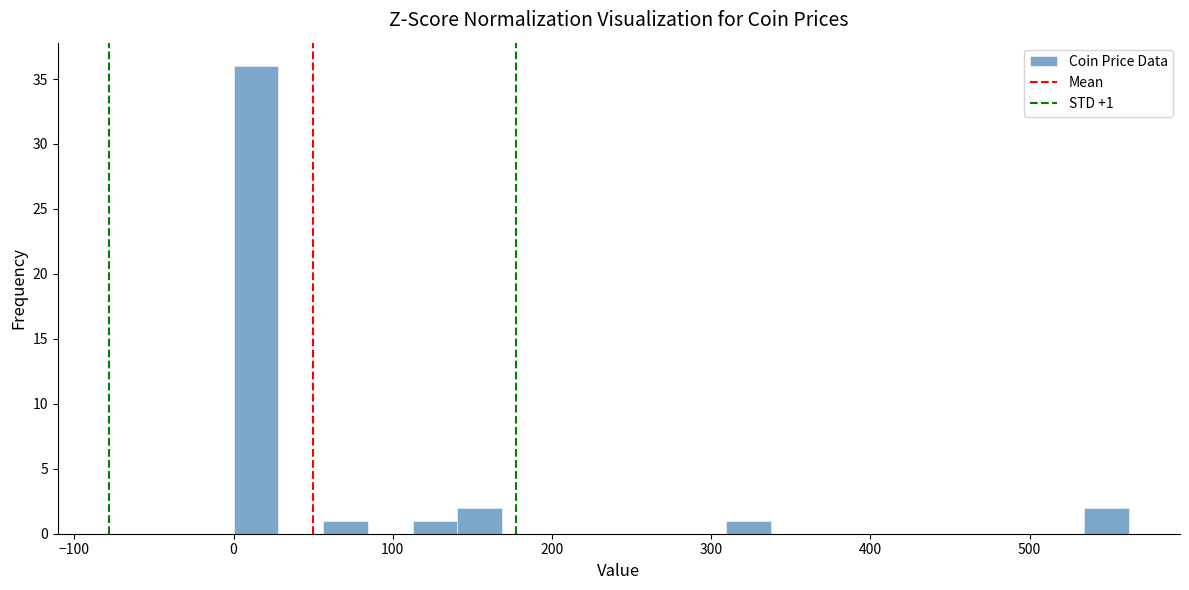

Around what value on the x-axis is the tallest bar? Give the approximate position of its centre, as read against the axis.

10